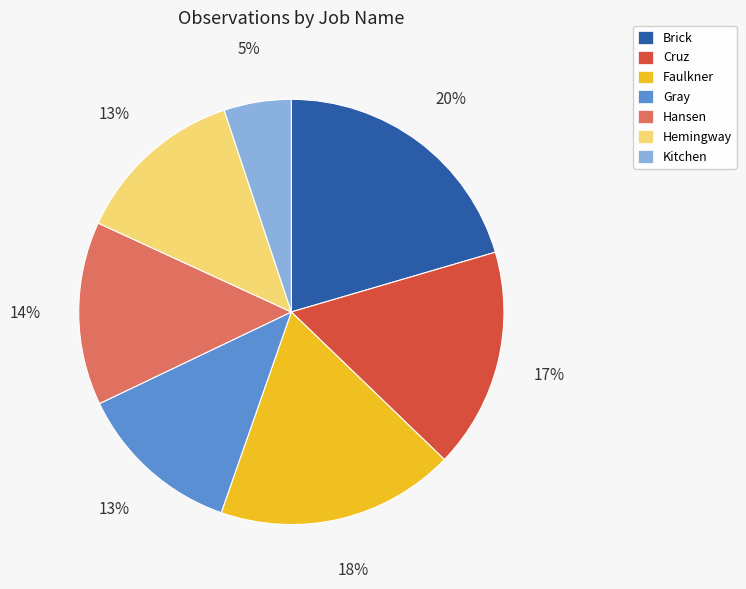

Which has a higher value, Brick or Kitchen?

Brick